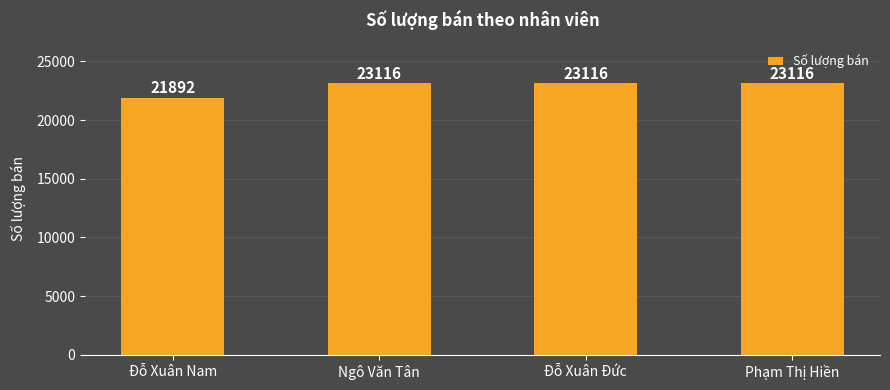

What is the minimum value shown in the chart?

21892